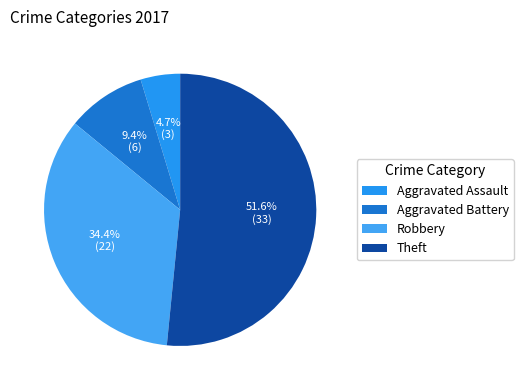

To the nearest percent, what is the difference between the largest and smallest slice percentages?

47%